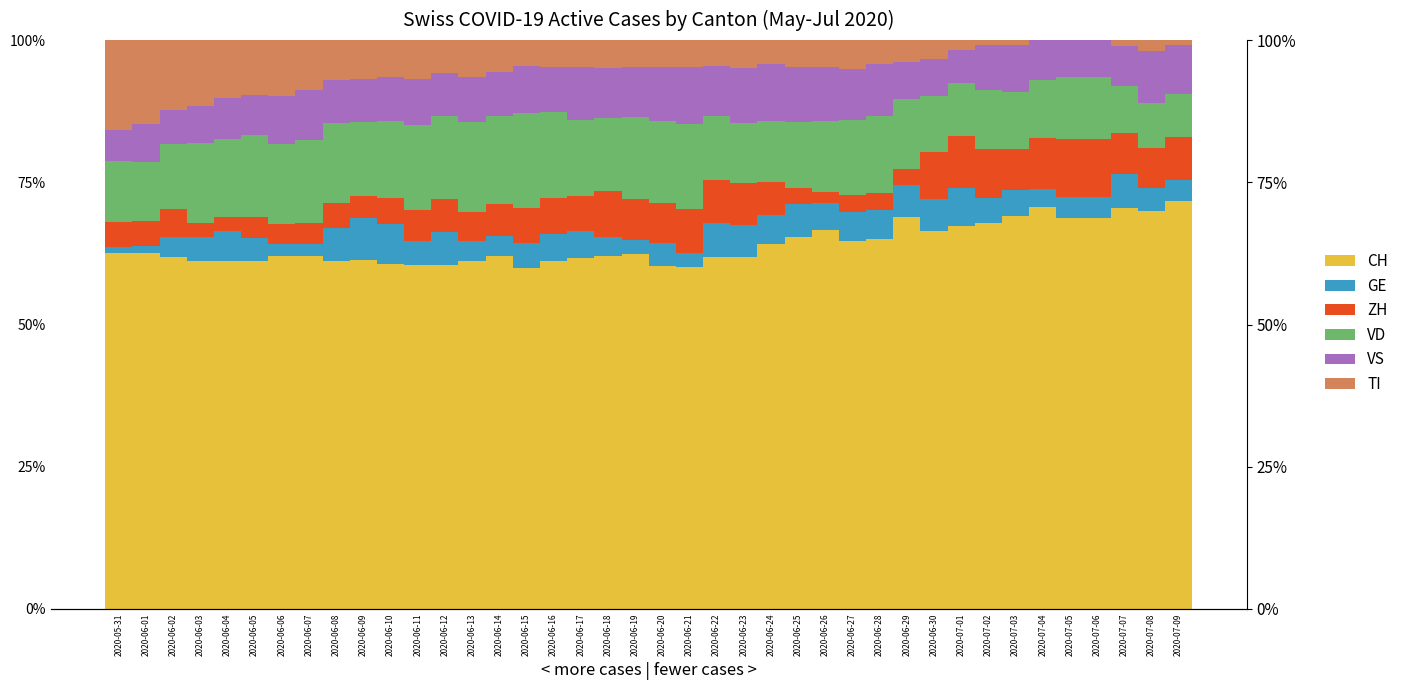

List the series in order of their peak value, highest first.

CH, VD, TI, VS, ZH, GE